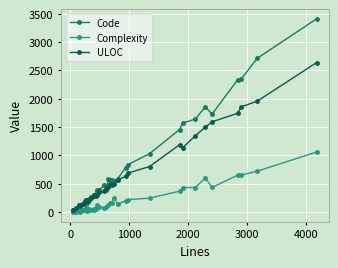

True or false: Complexity and ULOC intersect in this chart.

False